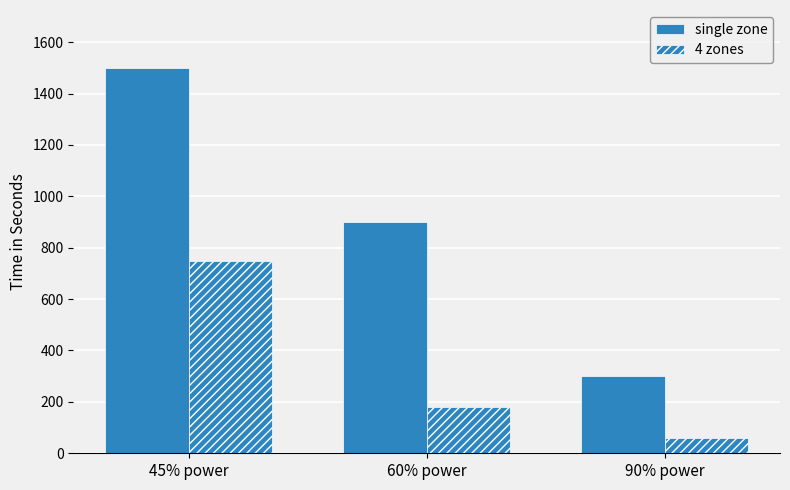

Reading right to left, what are all the values shown in this chart?

single zone: 90% power=300	60% power=900	45% power=1500
4 zones: 90% power=60	60% power=180	45% power=750